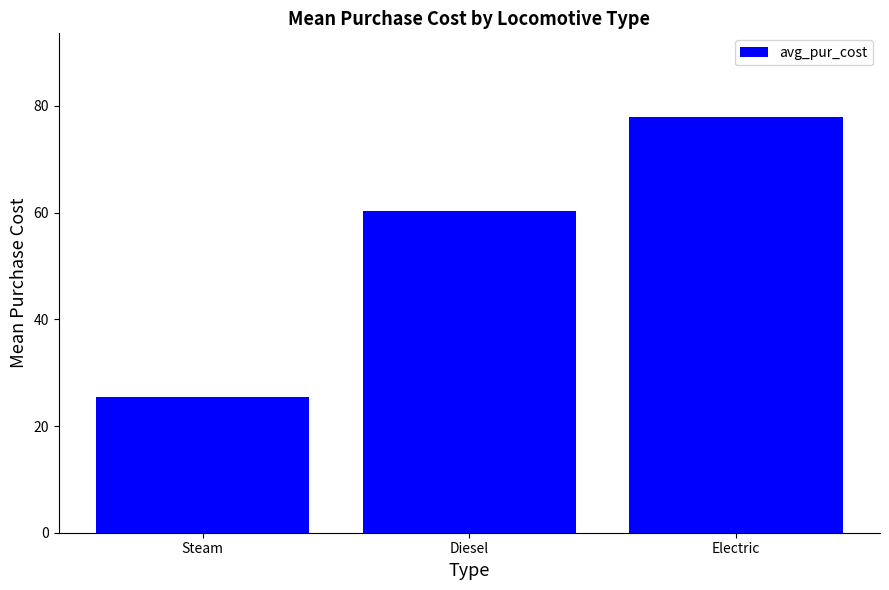

What is the label of the 3rd bar from the right?

Steam